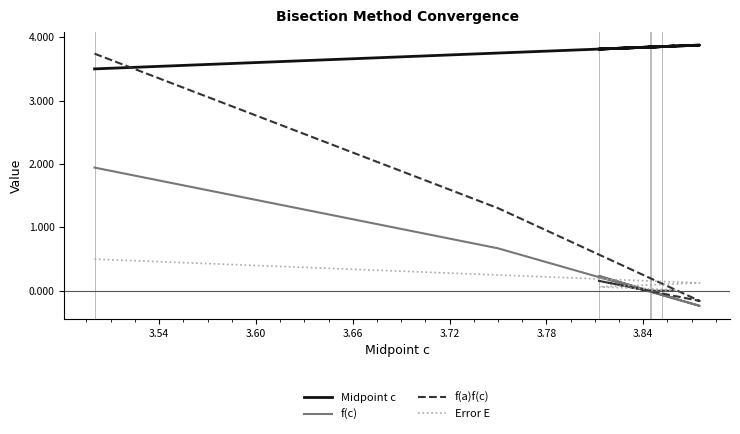

What is the average value of the f(a)f(c) series?

0.4